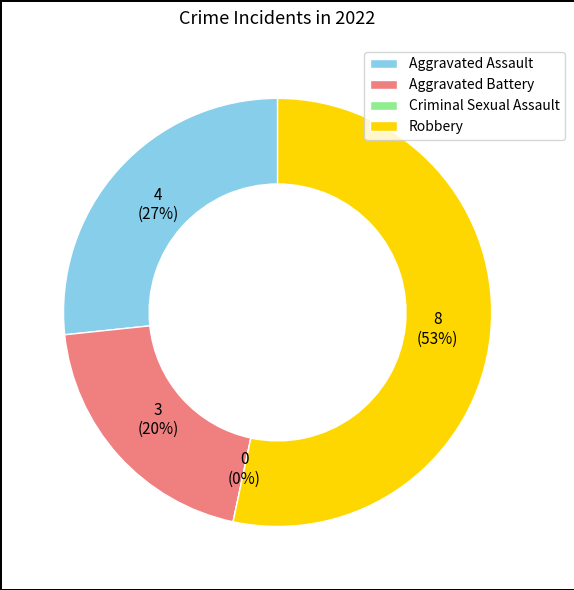

Count the number of slices in the pie.

4